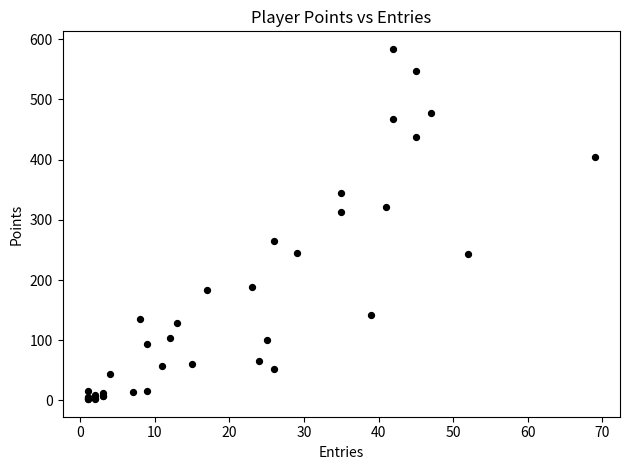

What Y value in the scatter plot is closest to 293?

313